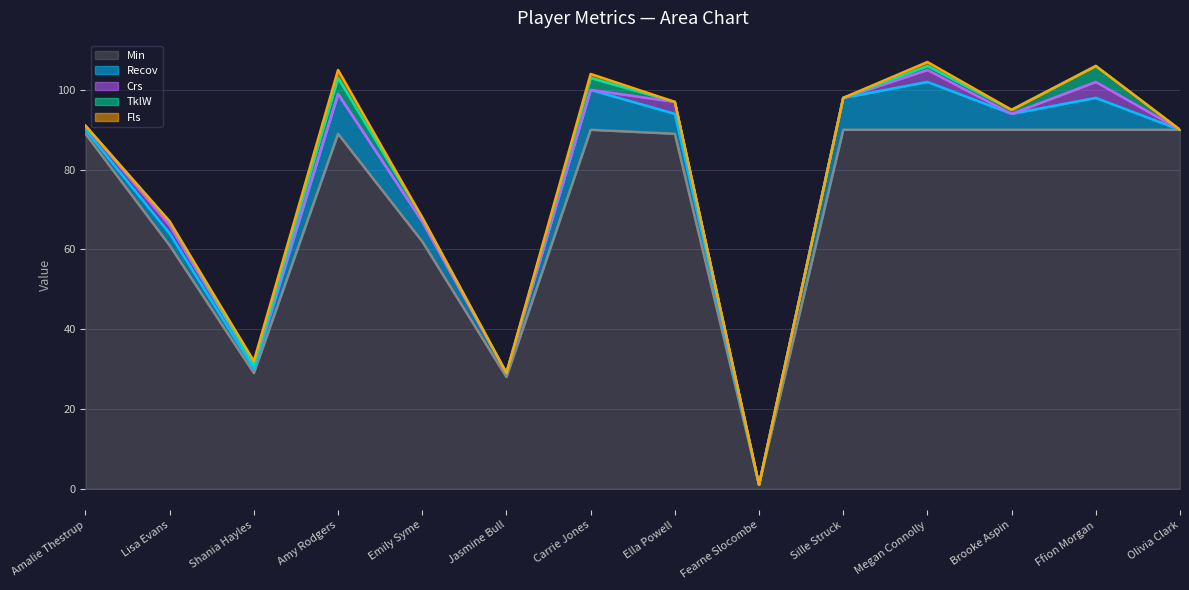

Is it true that Recov equals -7 at Fearne Slocombe?

False